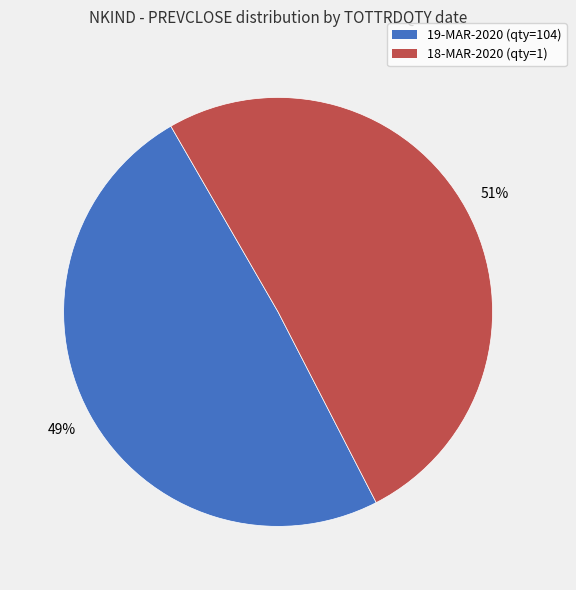

What is the ratio of the value at 19-MAR-2020 (qty=104) to the value at 18-MAR-2020 (qty=1)?

1.0